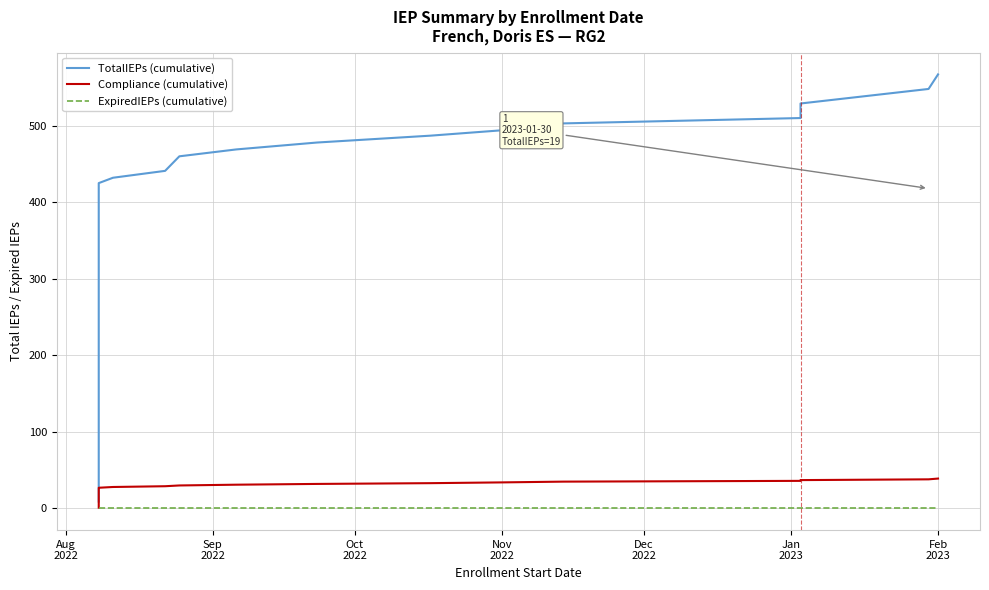

Reading right to left, extract all data points from this chart.

TotalIEPs (cumulative): 567	548	529	510	503	494	487	478	469	460	441	432	425	406	387	368	349	342	335	328	321	302	283	264	245	226	207	188	169	150	131	112	93	74	55	36	27	18	9
Compliance (cumulative): 39	38	37	36	35	34	33	32	31	30	29	28	27	26	25	24	23	22	21	20	19	18	17	16	15	14	13	12	11	10	9	8	7	6	5	4	3	2	1
ExpiredIEPs (cumulative): 0	0	0	0	0	0	0	0	0	0	0	0	0	0	0	0	0	0	0	0	0	0	0	0	0	0	0	0	0	0	0	0	0	0	0	0	0	0	0